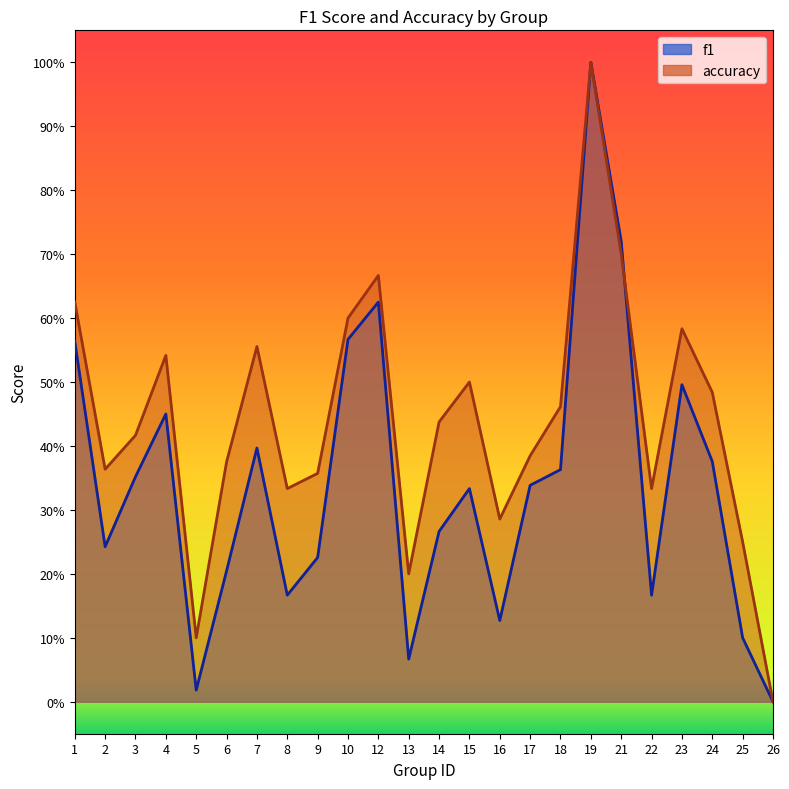

How many categories are shown in the chart?

24